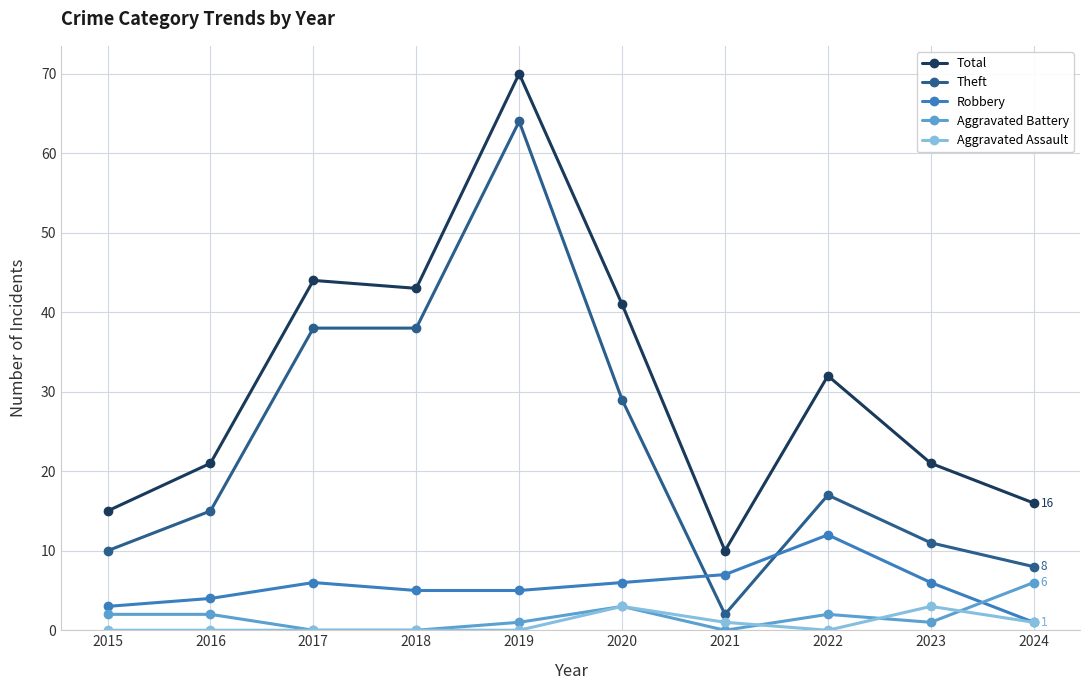

Between 2016 and 2022, which series saw the biggest shift?

Total